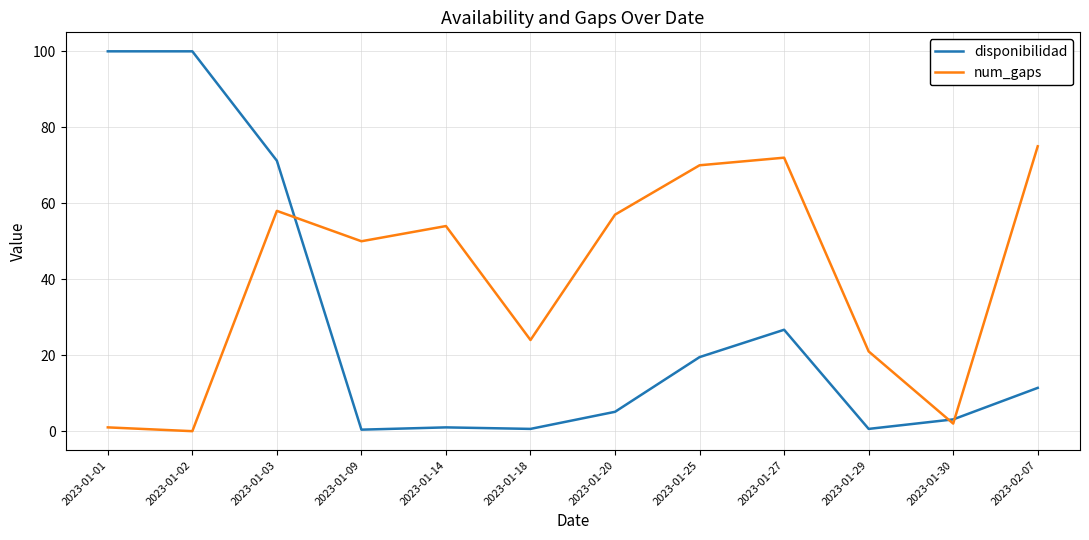

Is it true that num_gaps equals 37.0 at 2023-01-29?

False